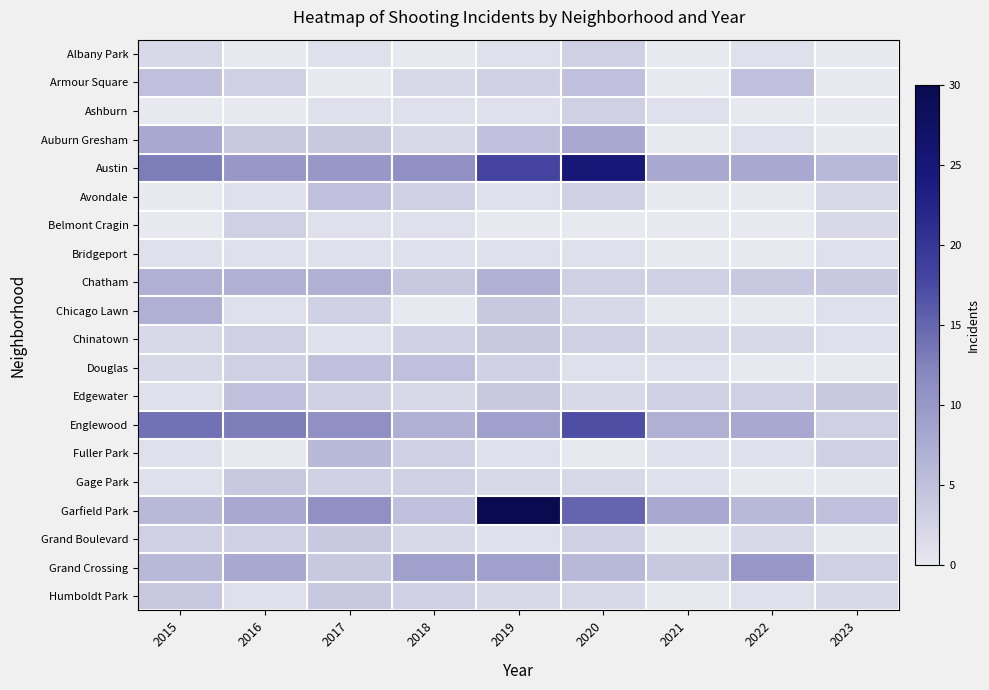

Count the number of categories in the chart.

9